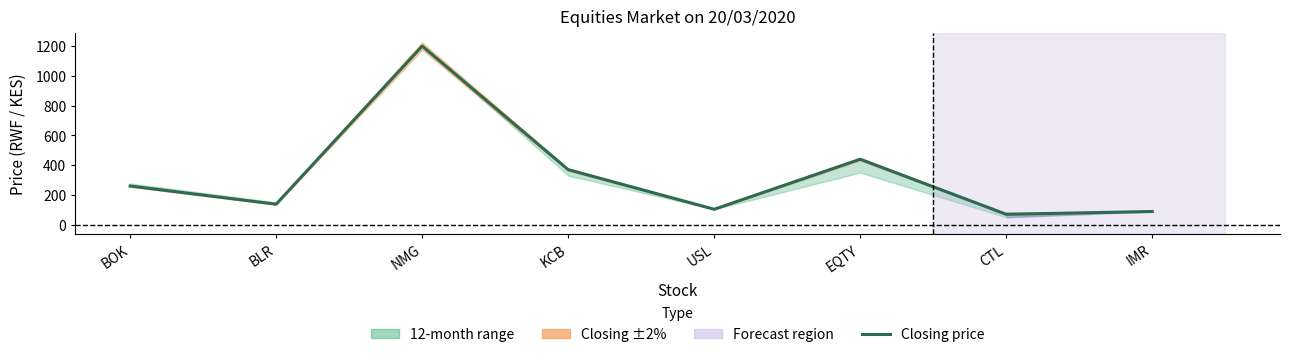

What is the difference between the second highest and minimum values?

370